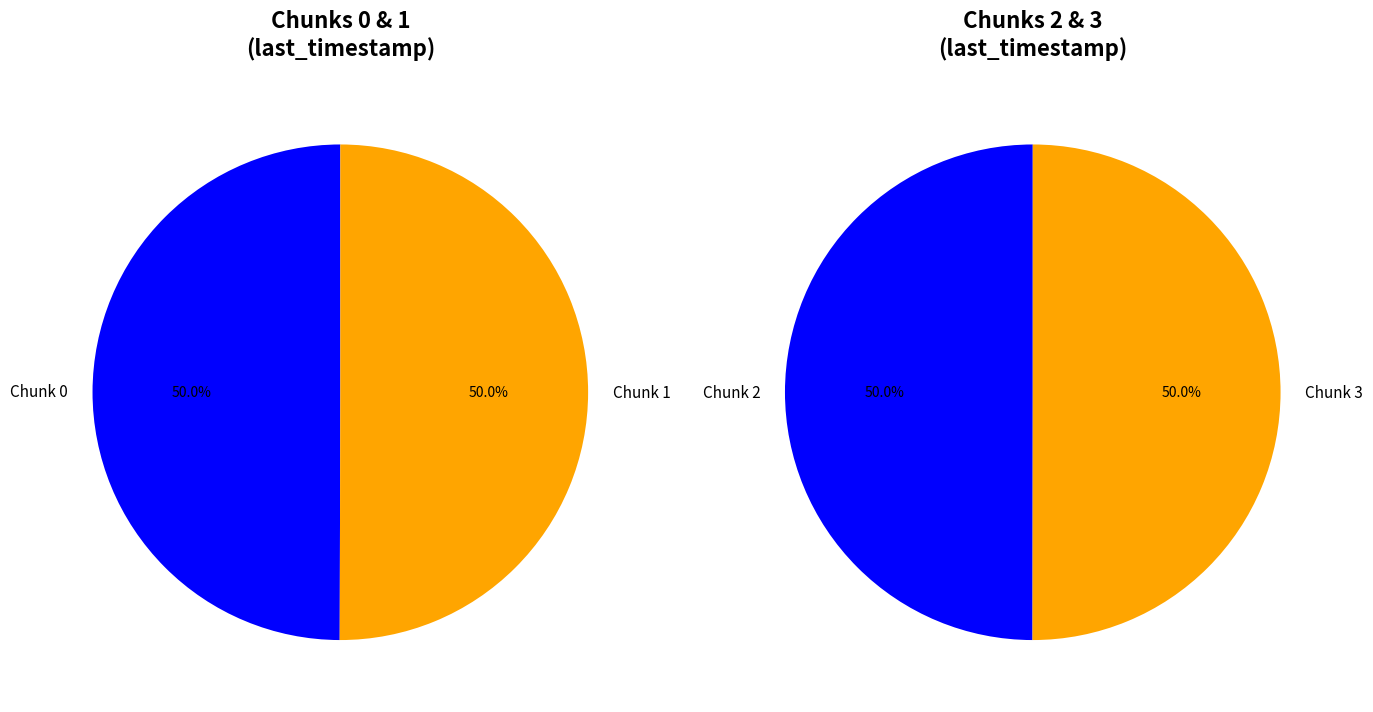

How many slices are in this pie chart?

4